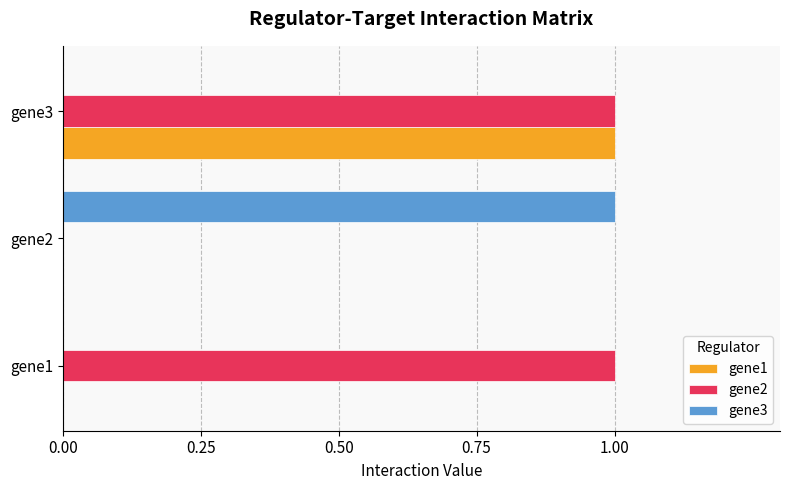

At which label does gene1 reach its peak?

gene3